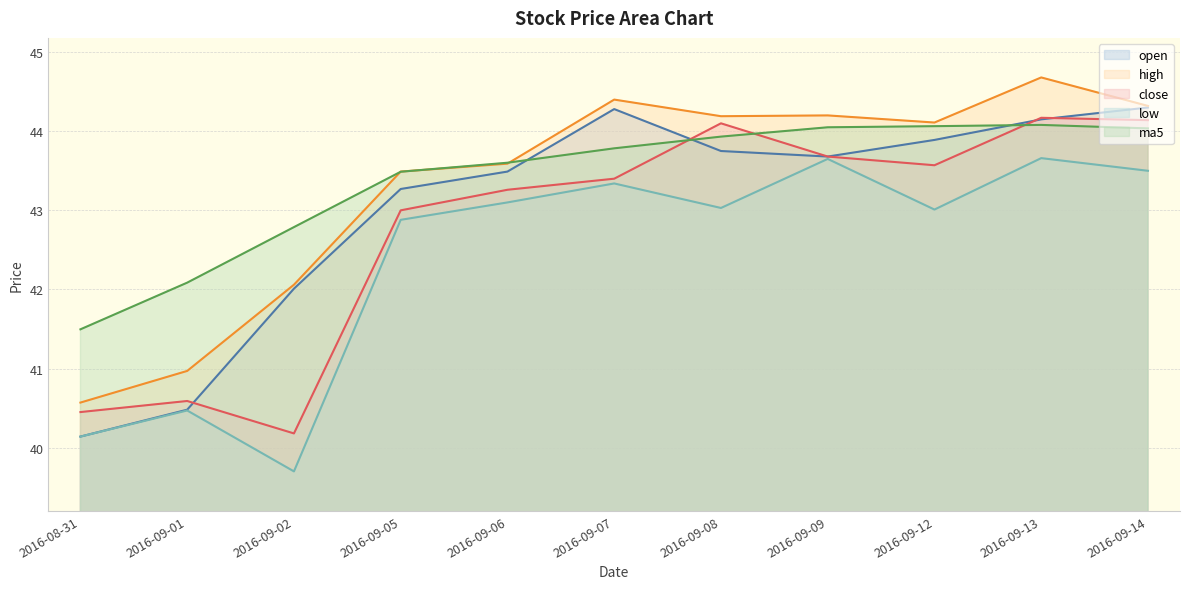

What is the sum of all low values?

466.5